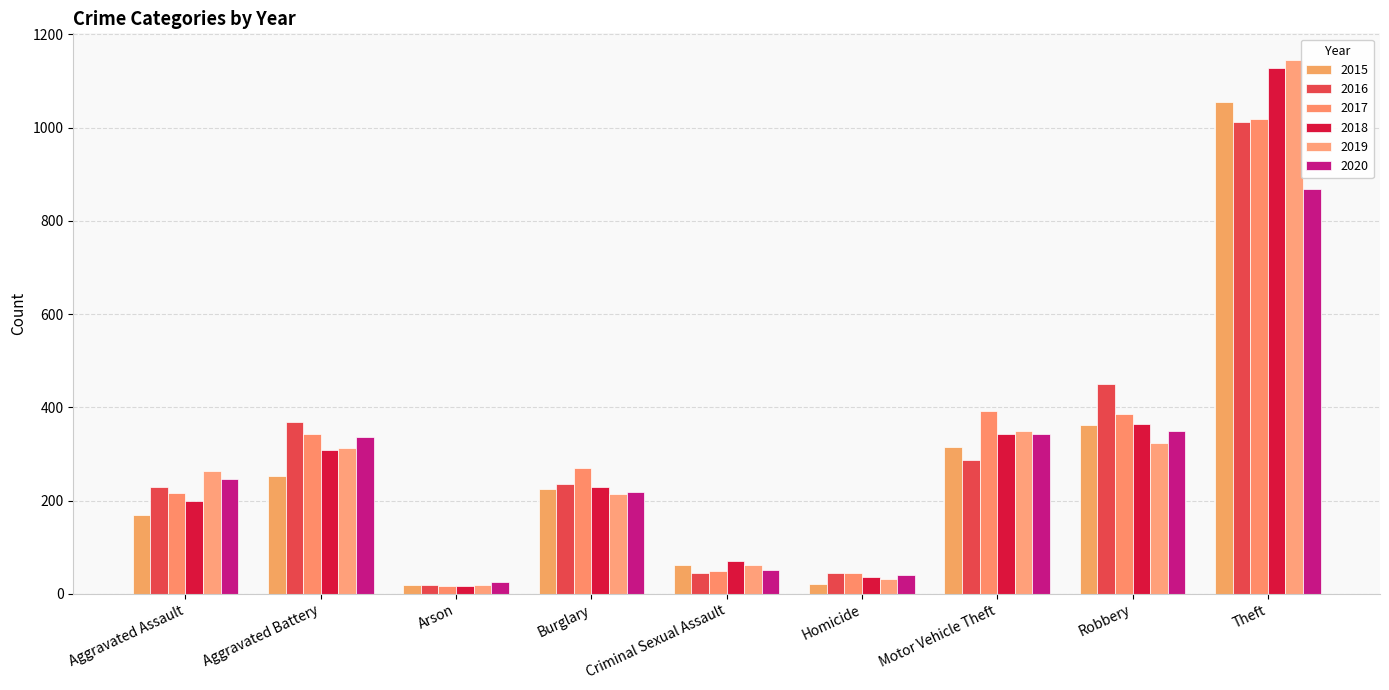

Which series has the largest total across all categories?

2017